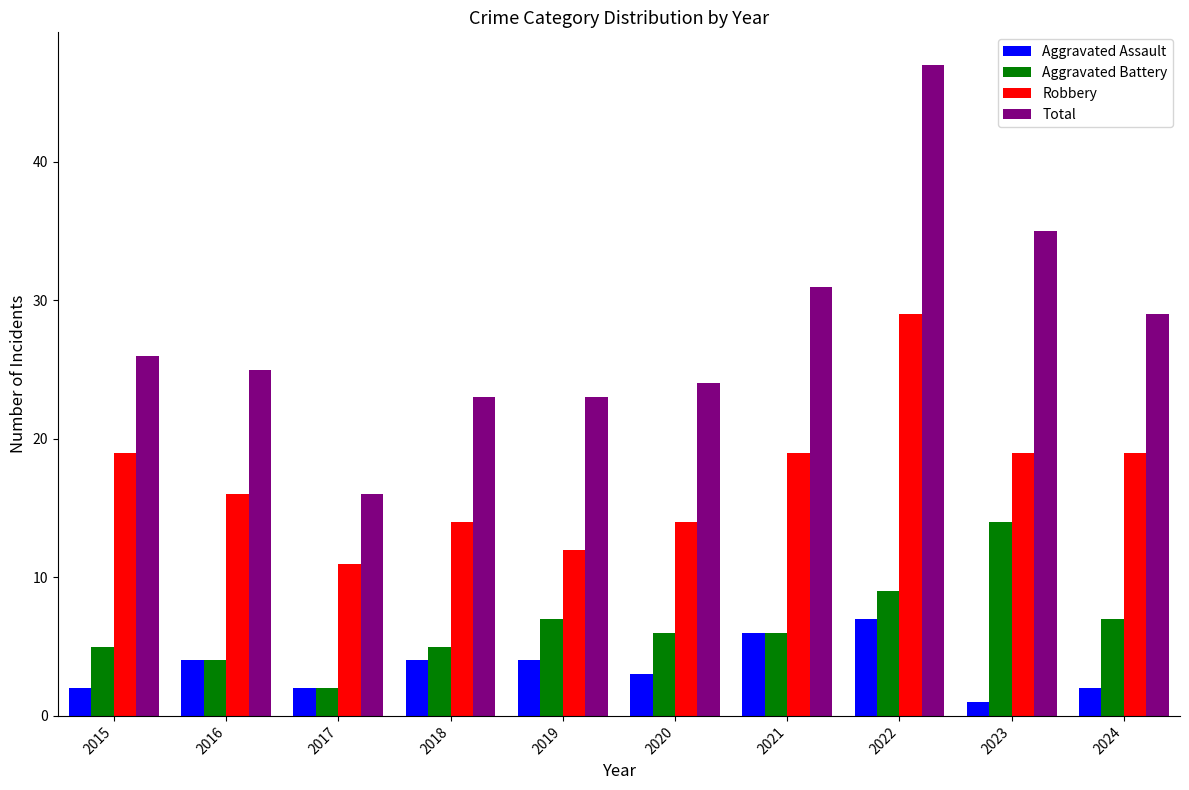

What is the value of the Robbery bar at the 1st from the left?

19